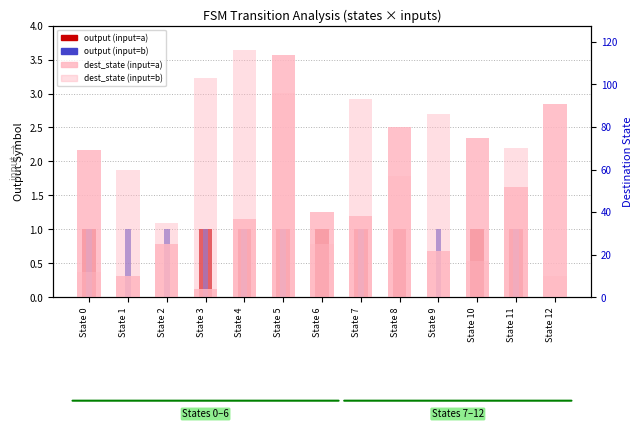

Reading left to right, list all the values displayed in this chart.

output (input=a): State 0=1	State 1=0	State 2=0	State 3=1	State 4=1	State 5=1	State 6=1	State 7=1	State 8=1	State 9=0	State 10=1	State 11=1	State 12=0
output (input=b): State 0=1	State 1=1	State 2=1	State 3=1	State 4=1	State 5=1	State 6=0	State 7=1	State 8=0	State 9=1	State 10=0	State 11=1	State 12=0
dest_state (input=a): State 0=69	State 1=10	State 2=25	State 3=4	State 4=37	State 5=114	State 6=40	State 7=38	State 8=80	State 9=22	State 10=75	State 11=52	State 12=91
dest_state (input=b): State 0=12	State 1=60	State 2=35	State 3=103	State 4=116	State 5=96	State 6=25	State 7=93	State 8=57	State 9=86	State 10=17	State 11=70	State 12=10